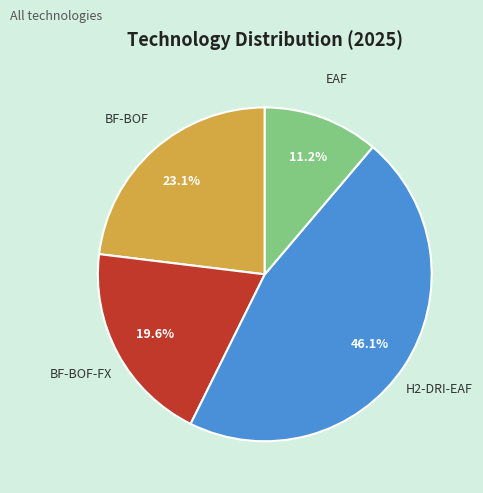

Is it true that BF-BOF is 23% of the pie?

True